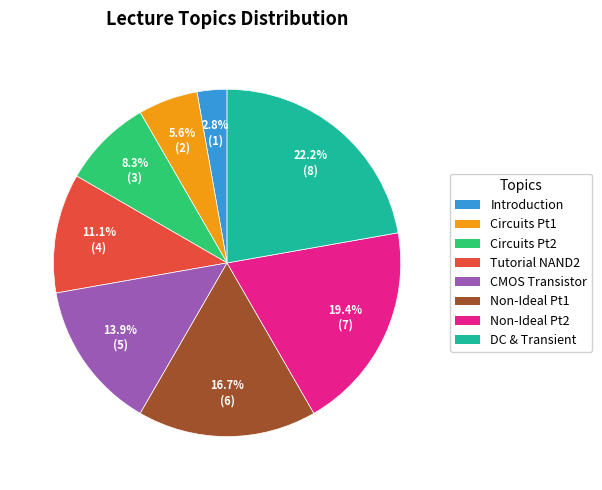

Which has a higher value, Non-Ideal Pt2 or Introduction?

Non-Ideal Pt2